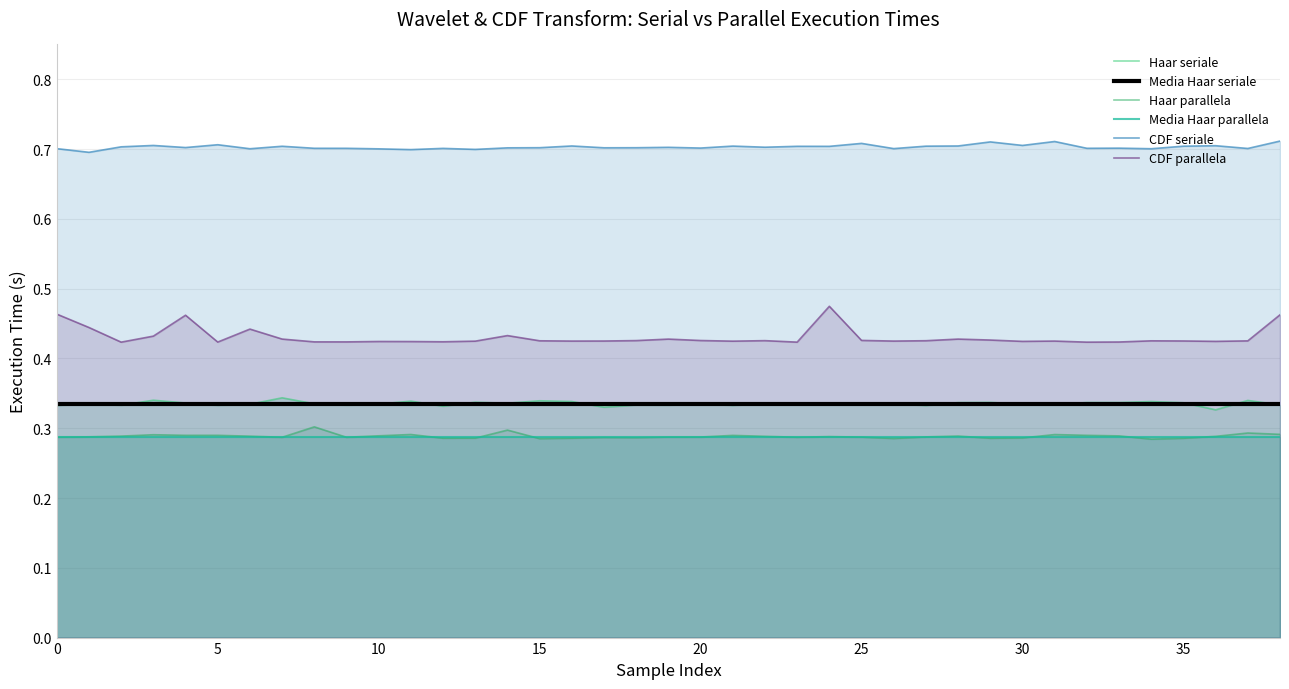

True or false: Media Haar parallela has a value of 0.3 at 0.

True